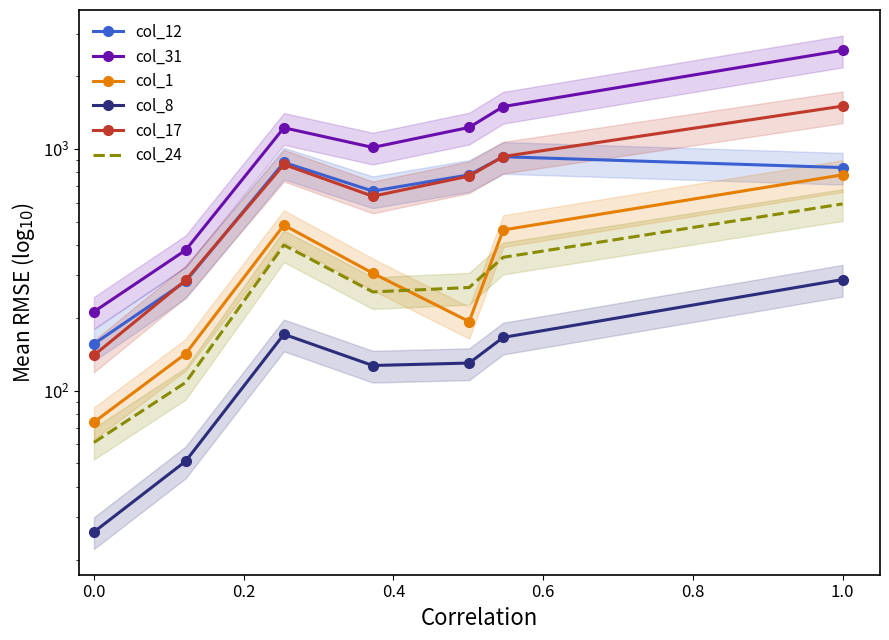

What are all the series names shown in the legend?

col_12, col_31, col_1, col_8, col_17, col_24